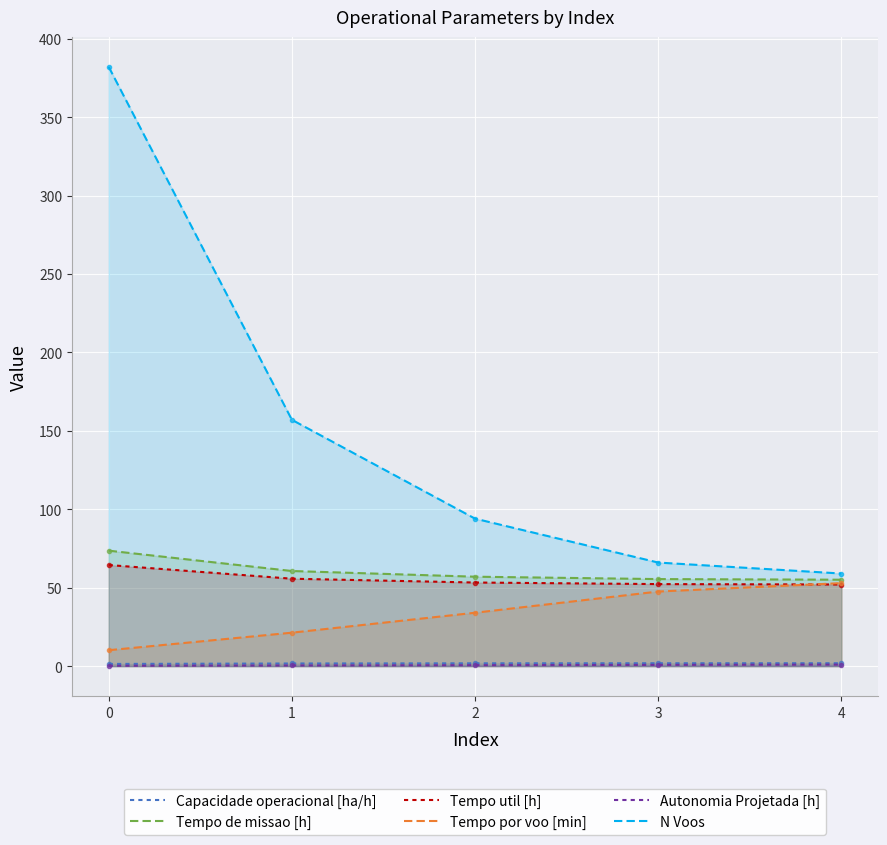

Which has a higher value, 4 or 2?

4